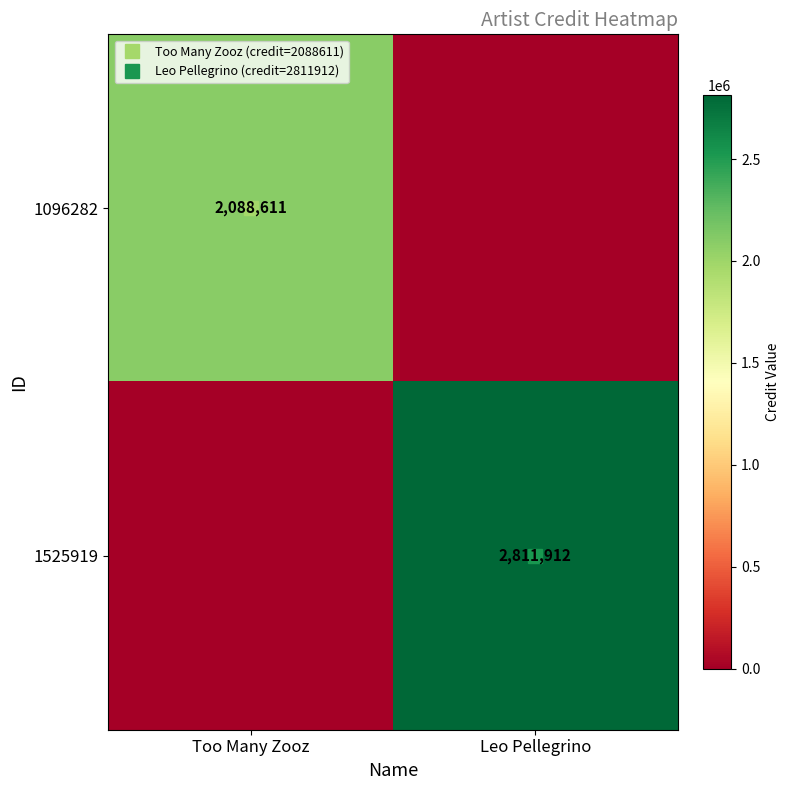

Where is 1525919 nearest to the value 1405956?

Too Many Zooz